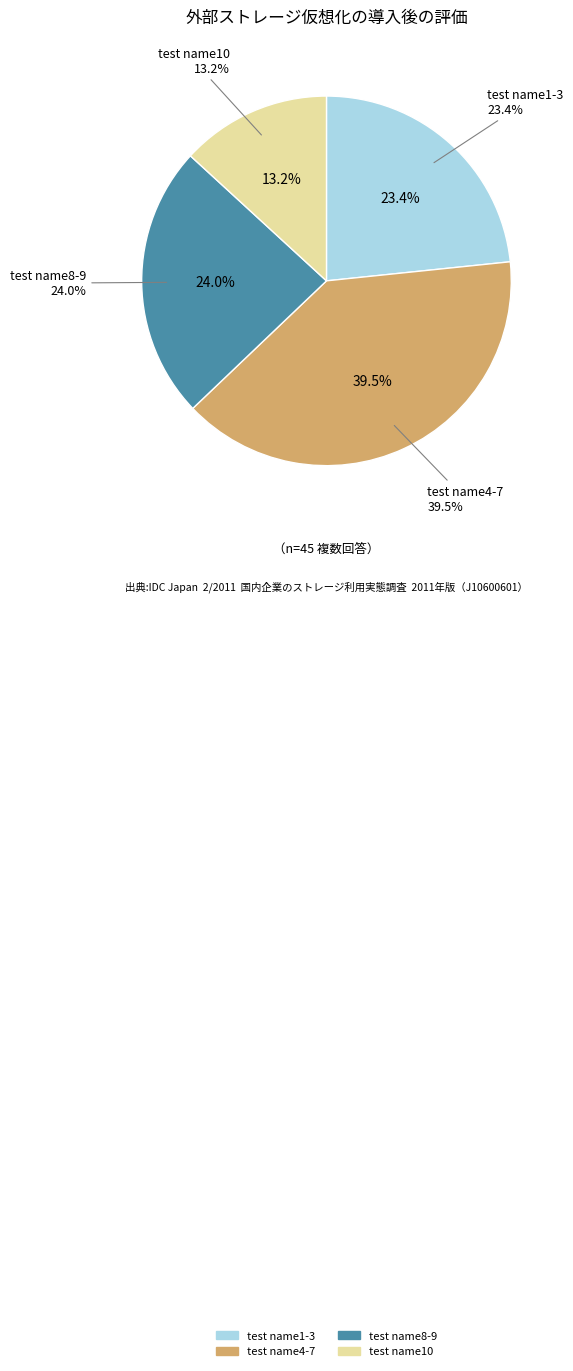

True or false: test name8 accounts for 1% of the total.

False